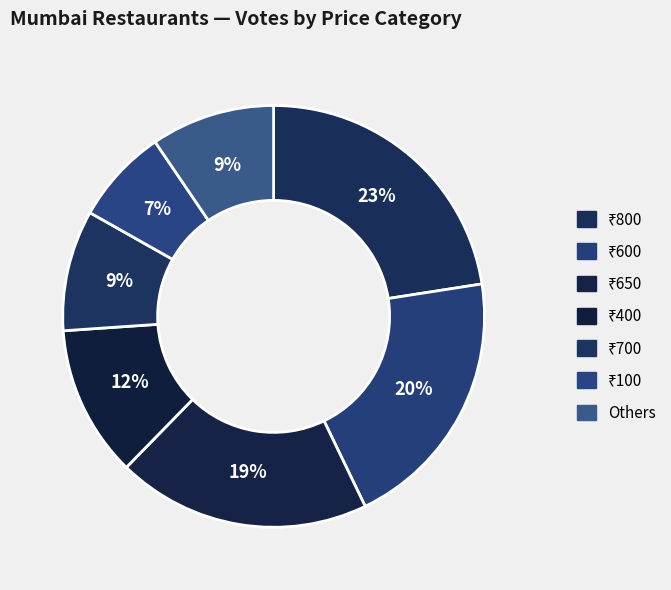

How many segments does this pie chart have?

7